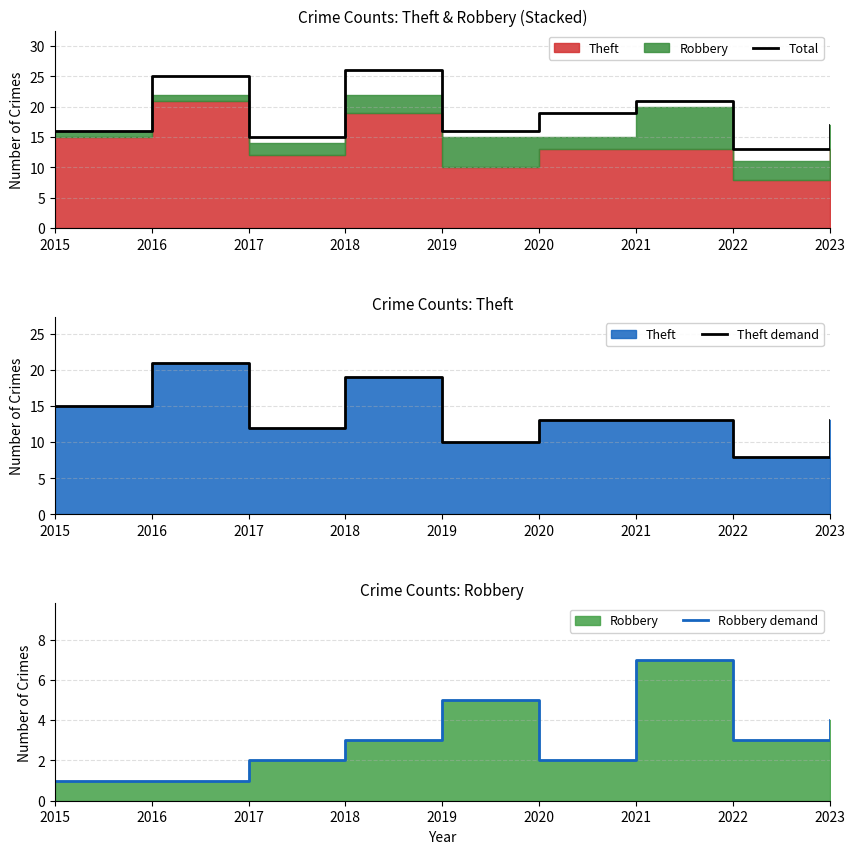

Is the value of Robbery demand at 2015 greater than the value of Theft demand at 2022?

No